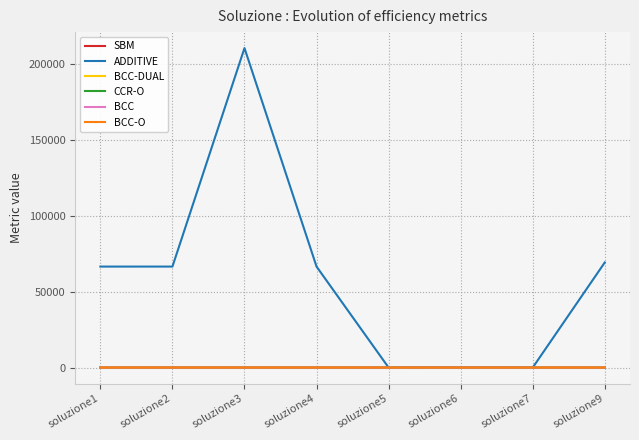

Between soluzione7 and soluzione9, which series saw the biggest shift?

ADDITIVE